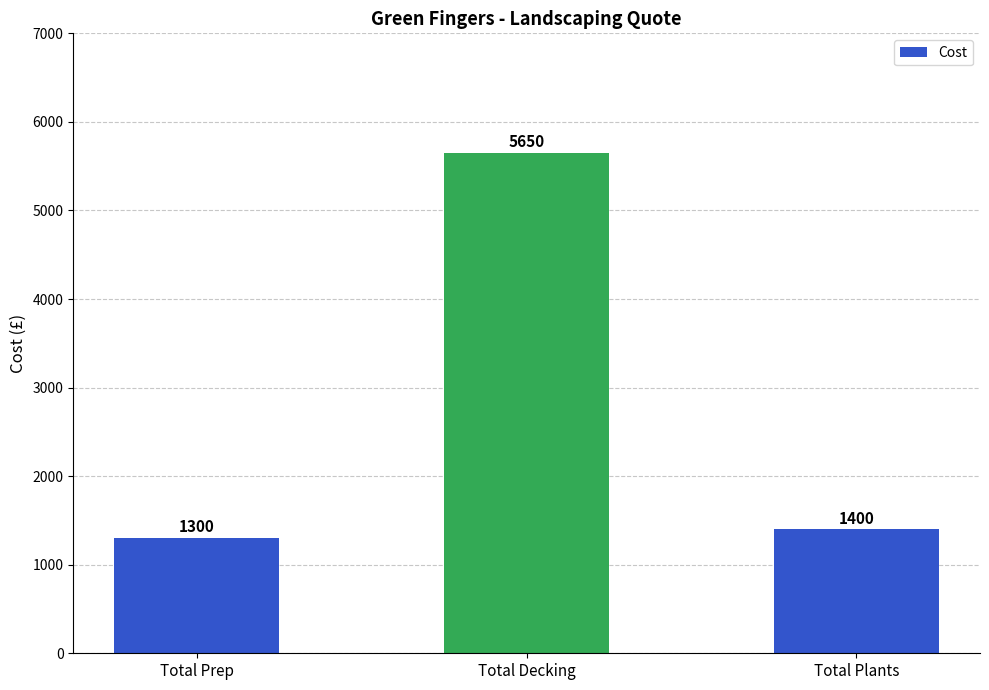

The chart shows a value of 275 at Total Prep. True or false?

False